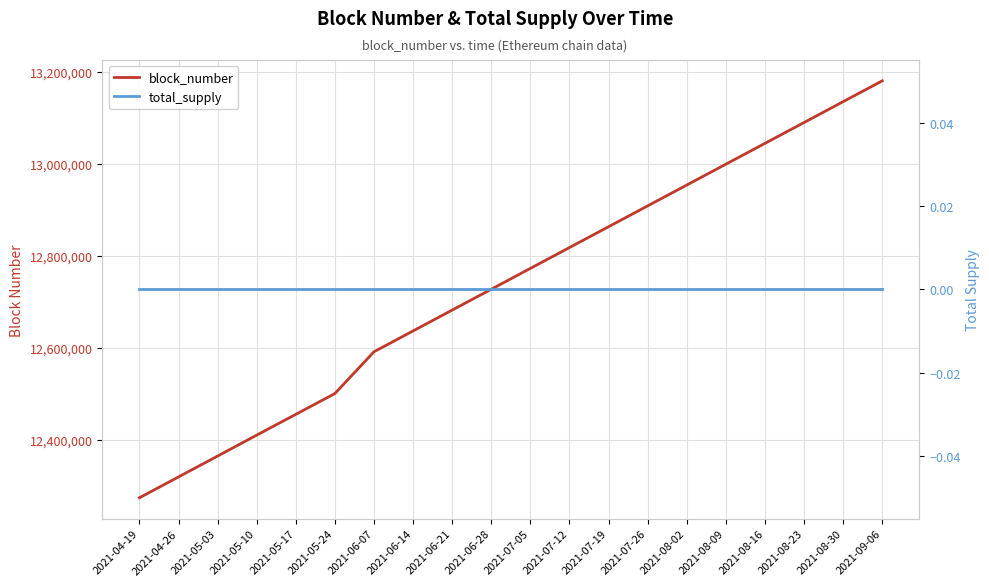

What is the label of the 14th point from the left?

2021-07-26